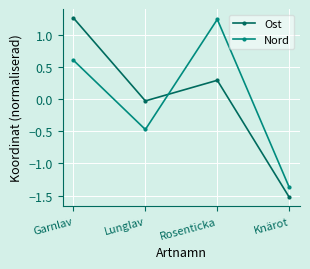

Is the value of Ost at Rosenticka greater than the value of Nord at Rosenticka?

No